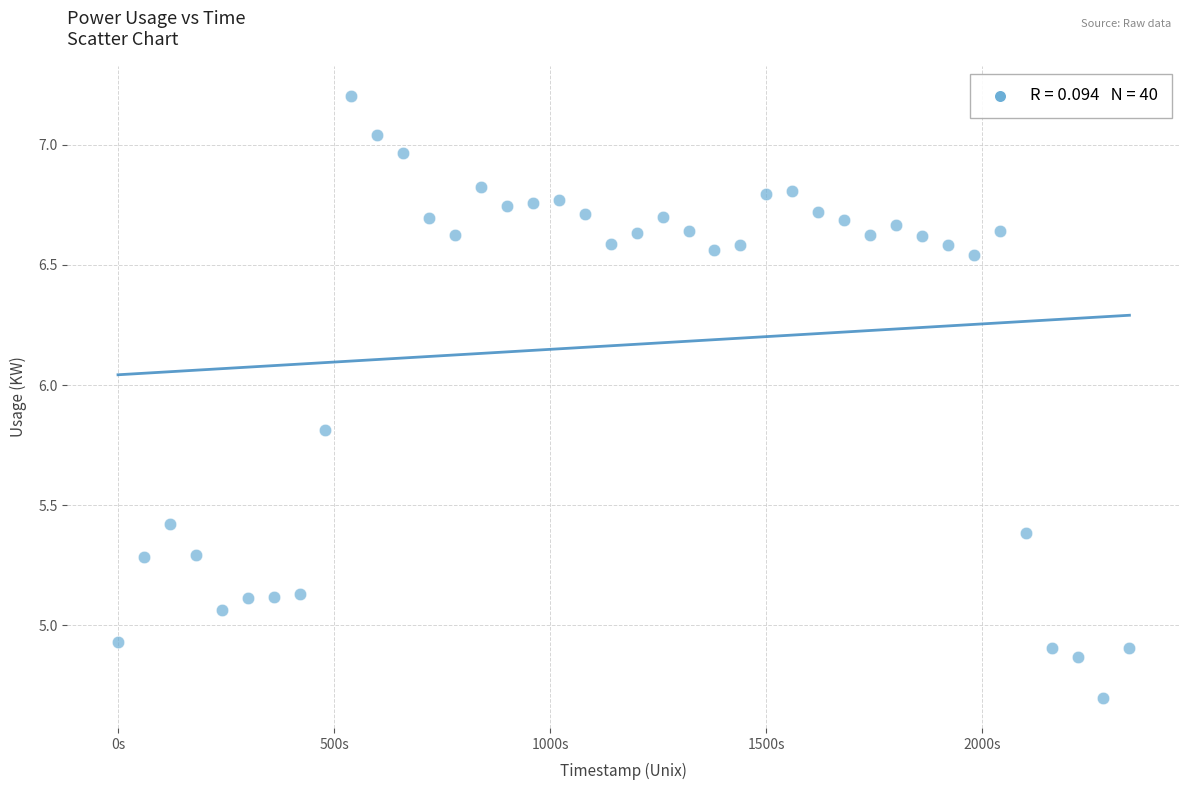

What is the range of Y values (max minus min)?

2.5